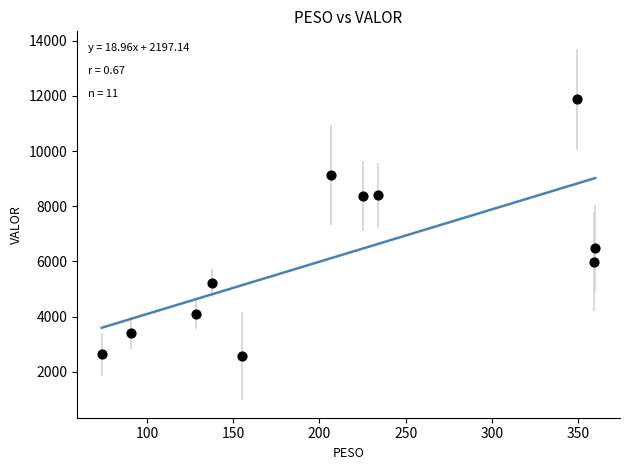

What is the average Y value?

6196.6